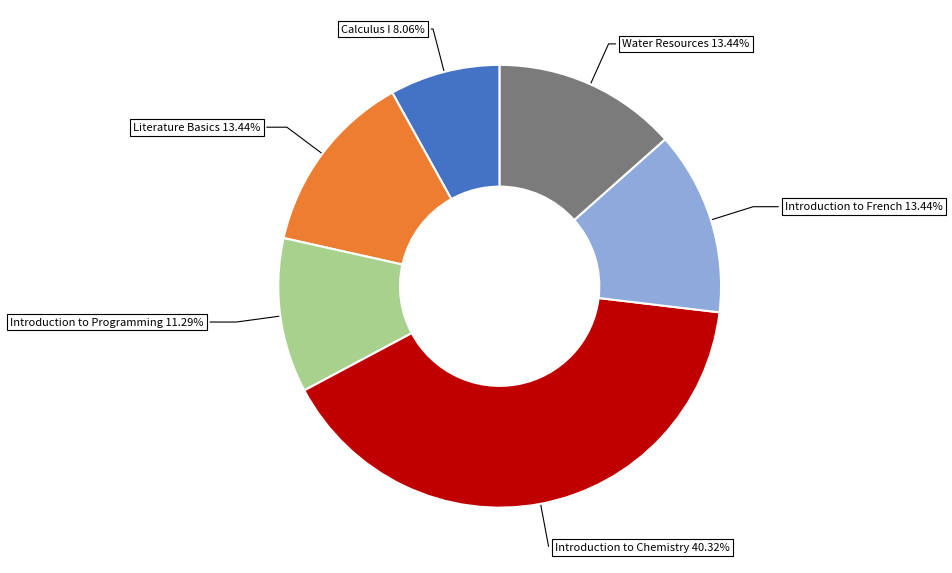

How much of the chart is everything except Literature Basics?

86.6%